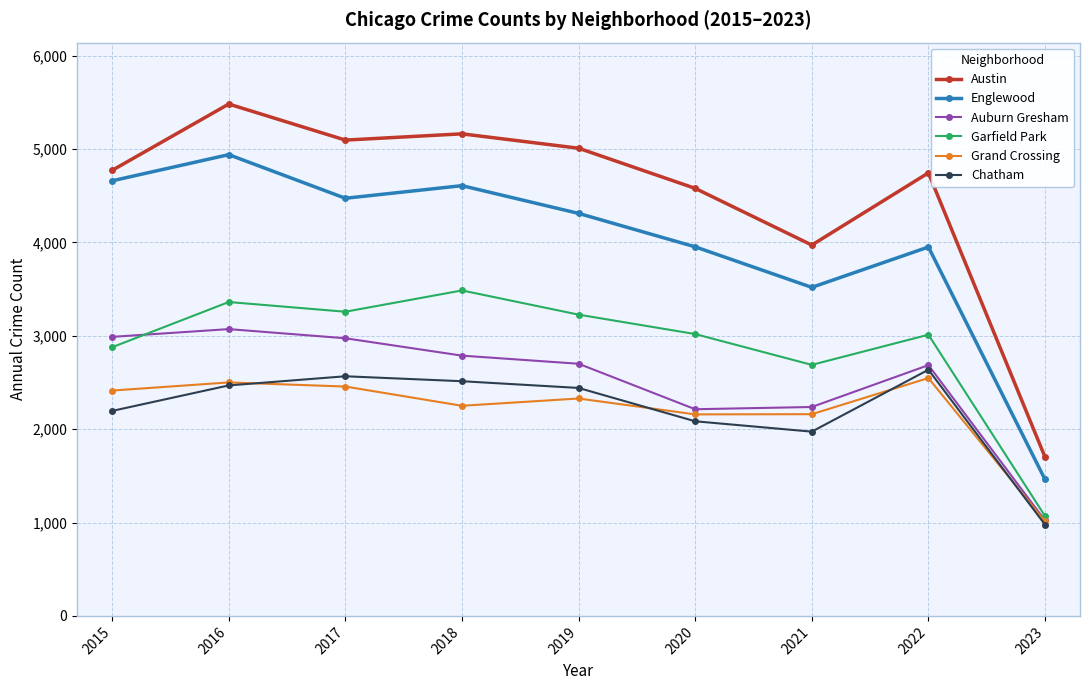

What is the value of the Auburn Gresham point at the 6th from the left?

2213